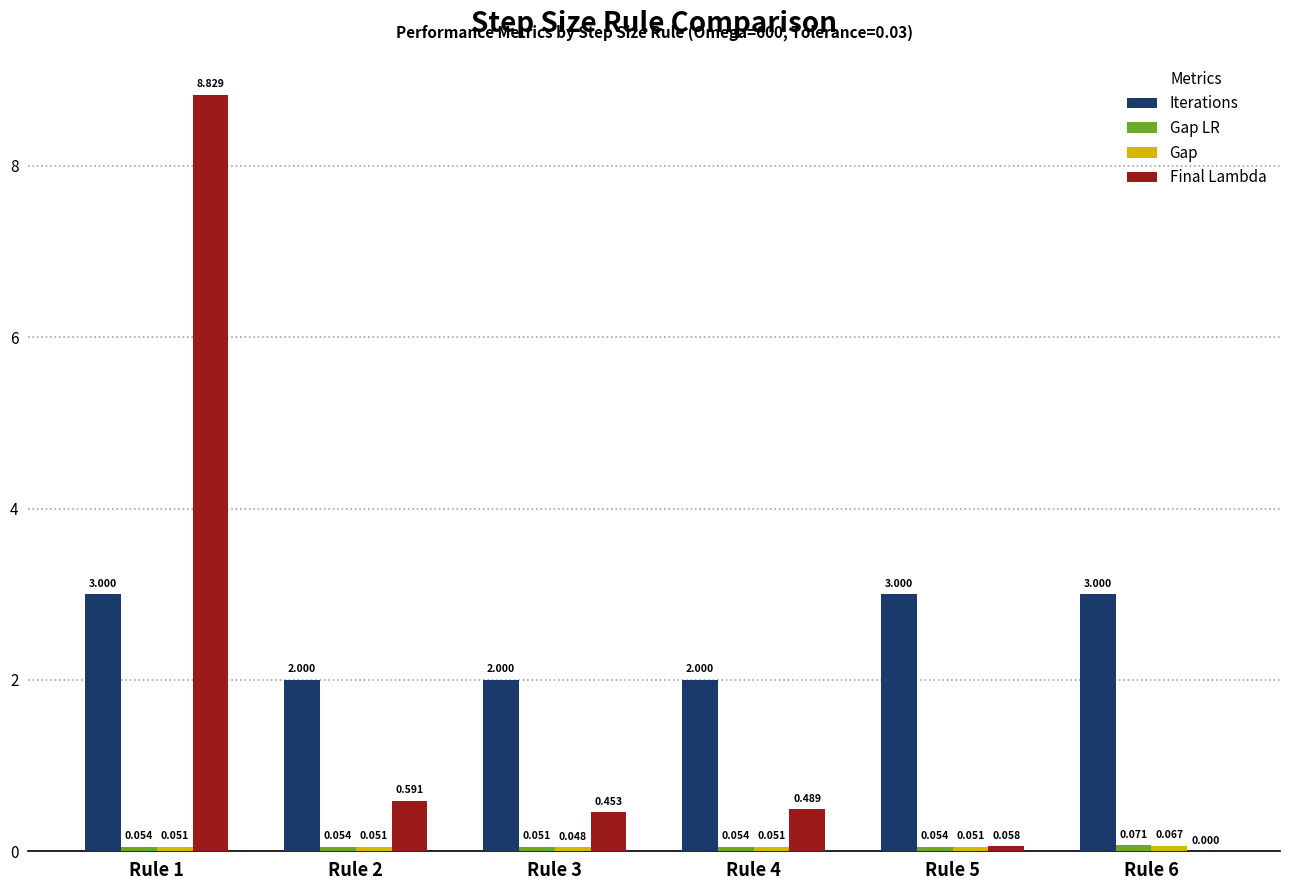

The value of Final Lambda at Rule 2 is 0.9. True or false?

False